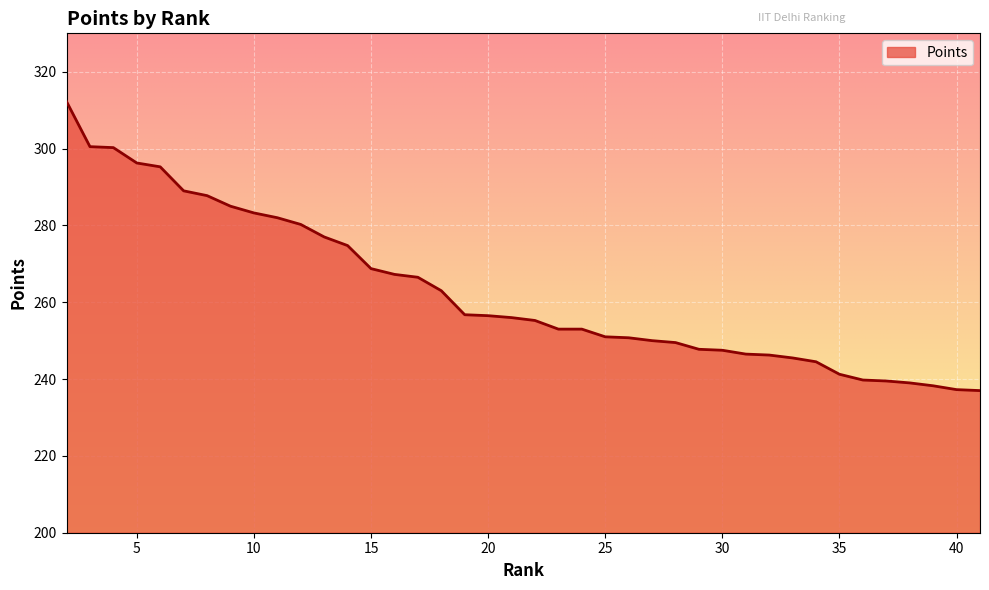

What is the minimum value shown in the chart?

237.0